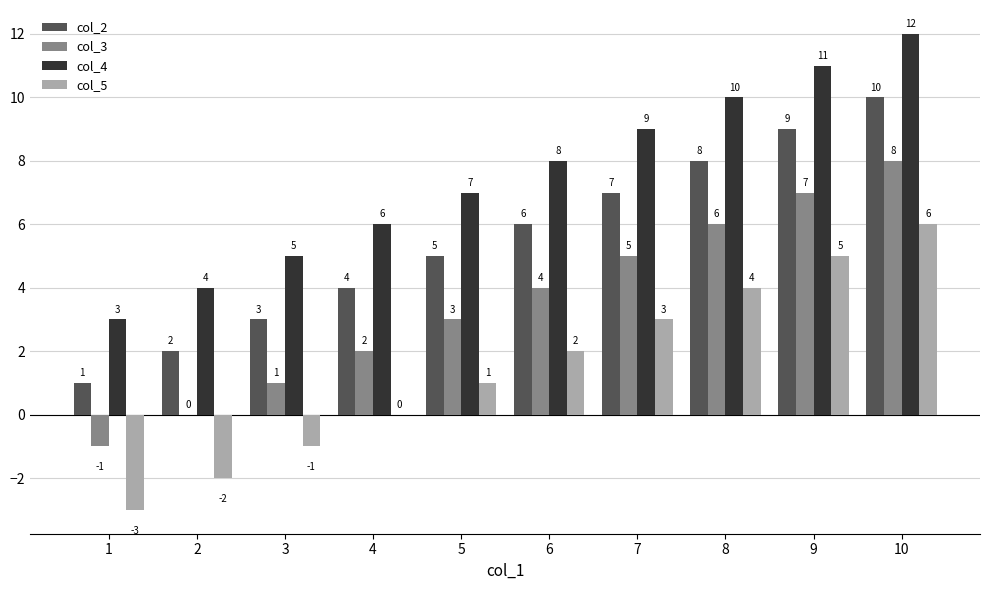

True or false: col_4 has a value of 16 at 7.

False